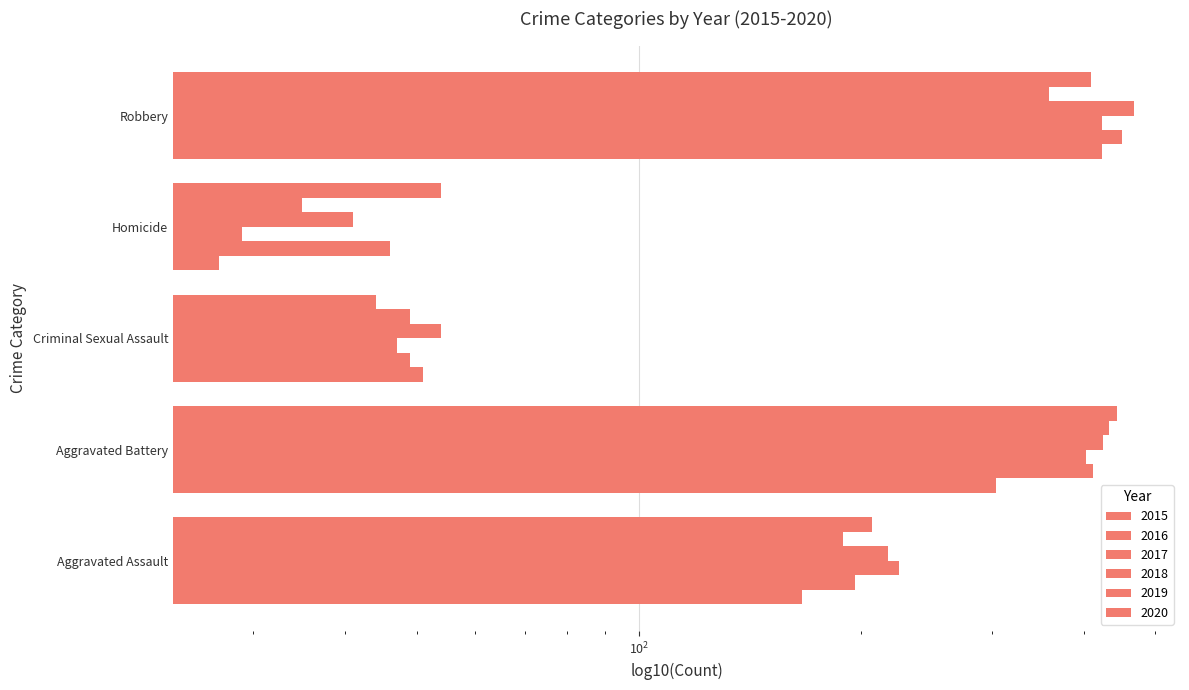

Rank the categories by 2015 value from lowest to highest.

Homicide, Criminal Sexual Assault, Aggravated Assault, Aggravated Battery, Robbery